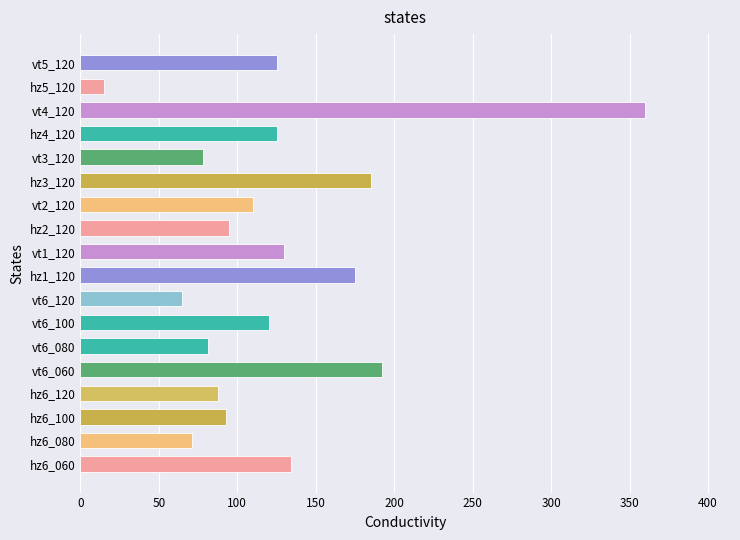

How many series are shown in this chart?

1